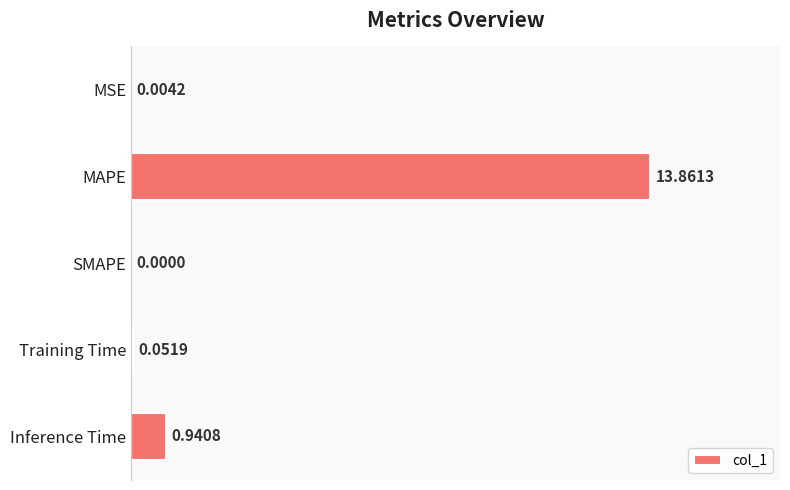

At which category does the chart reach its peak across all series?

MAPE